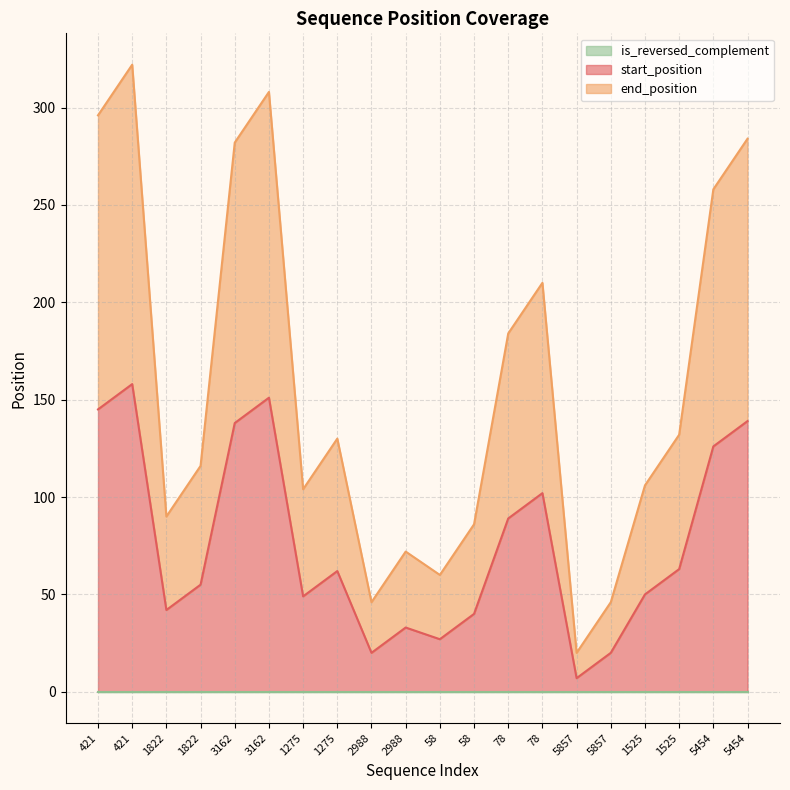

How many lines are shown in the chart?

3